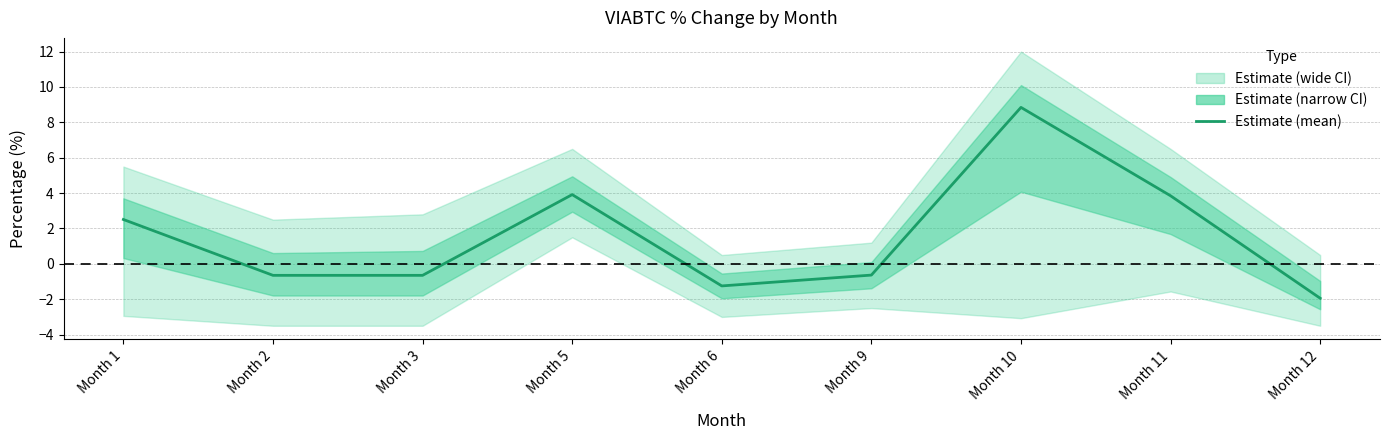

Which category has the lowest value across all series?

Month 12